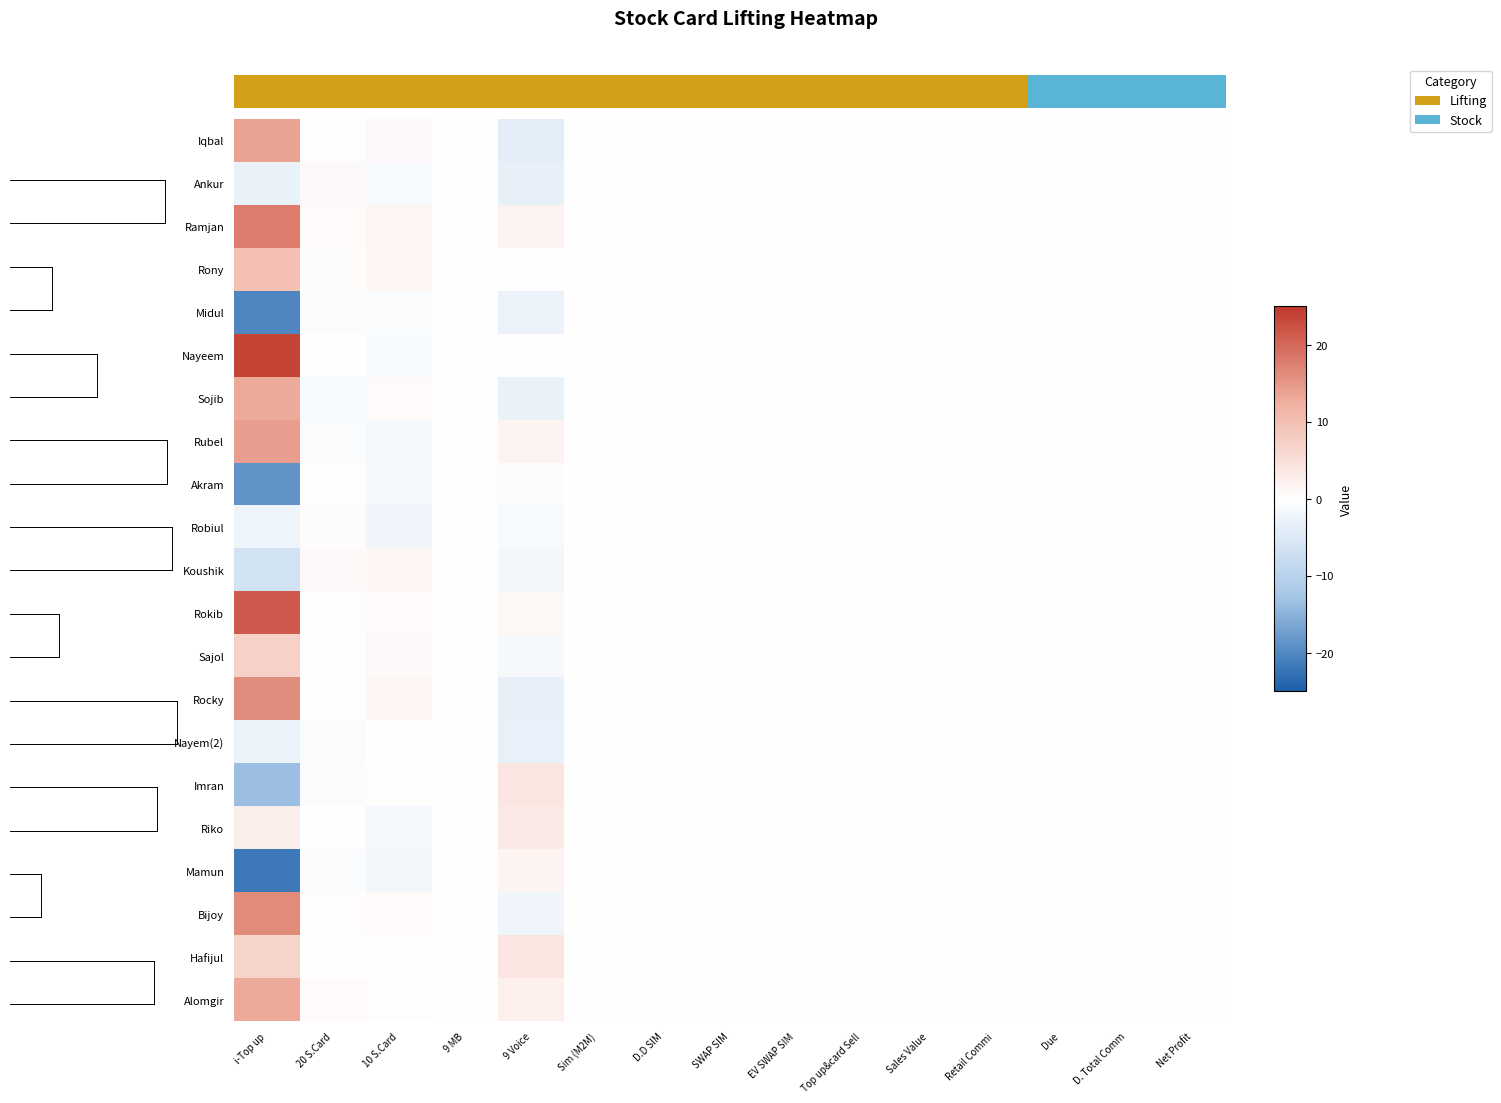

Count the number of categories in the chart.

15